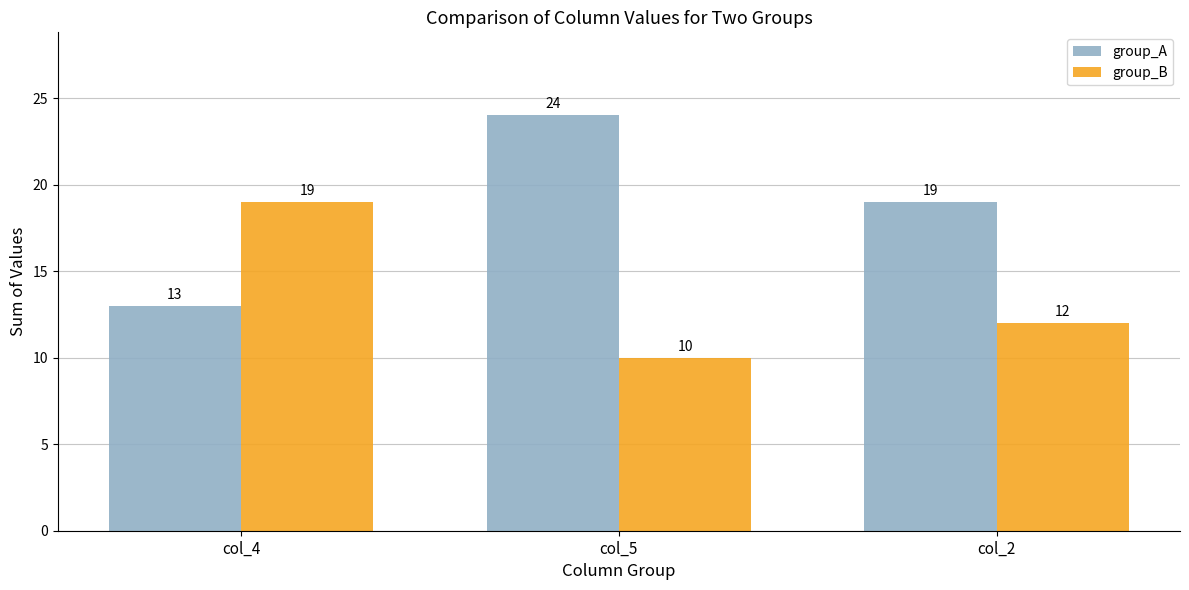

At which category is the sum across all series the highest?

col_5